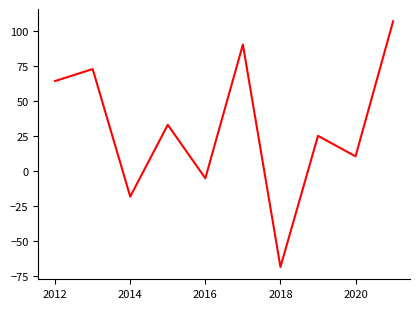

Count the number of values greater than 32.

5